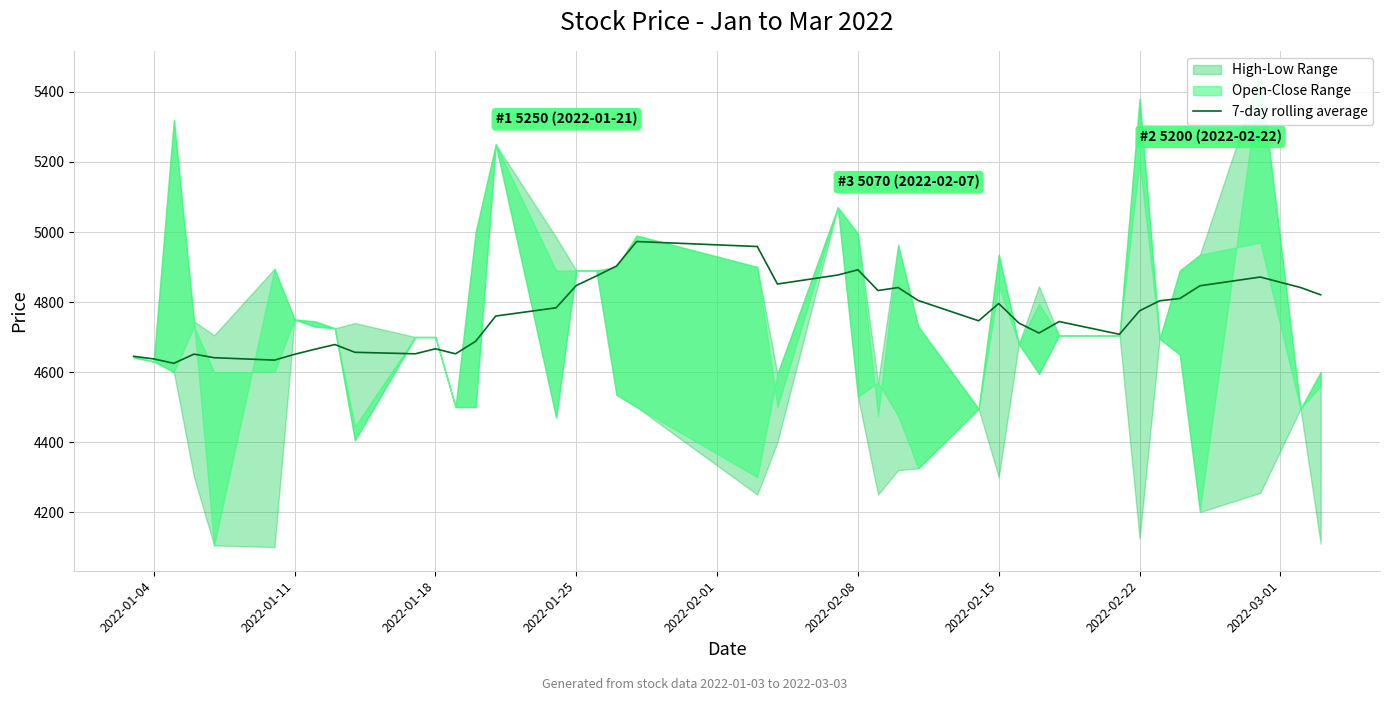

What is the minimum value for 7-day rolling average?

4625.0